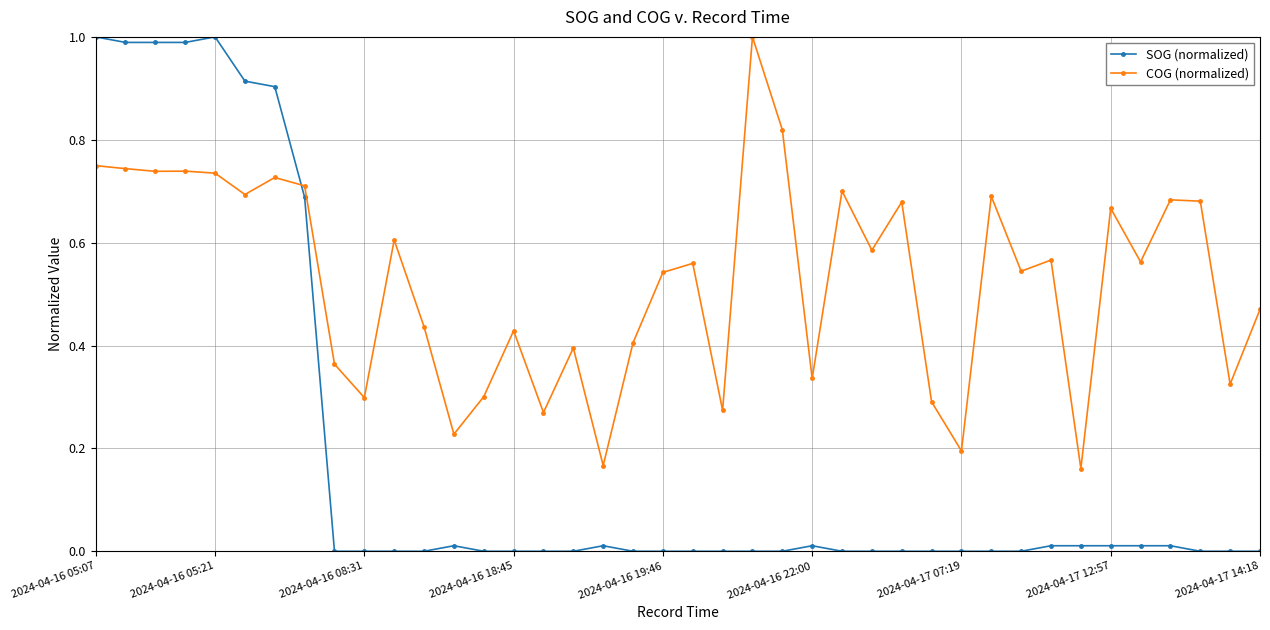

Rank the series by their average value, from highest to lowest.

COG (normalized), SOG (normalized)